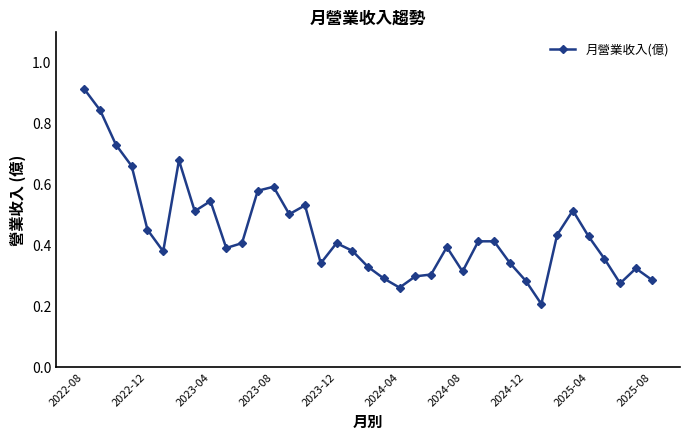

How many values are between 0 and 1?

37